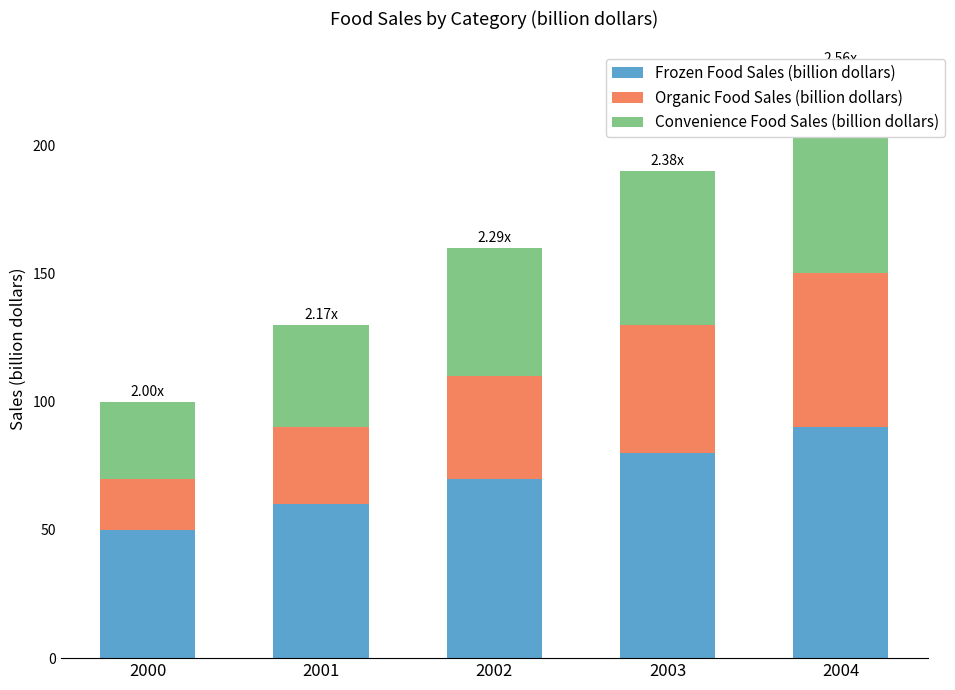

How many bars are there in total?

15